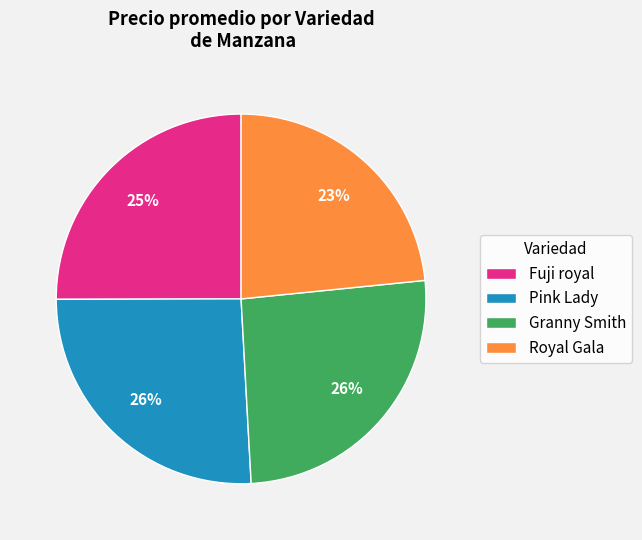

Approximately how many times larger is the value at Fuji royal compared to Granny Smith?

1.0